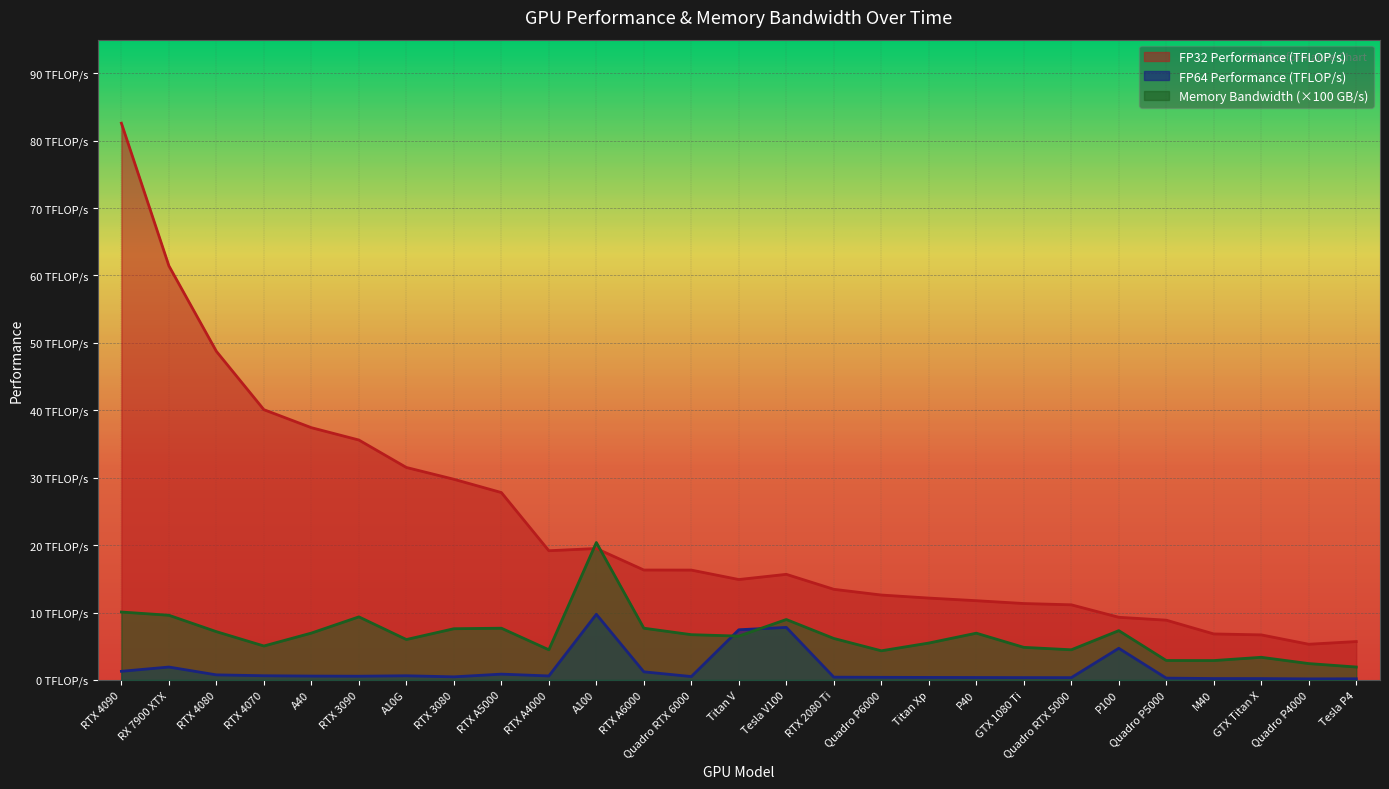

Where does the FP32 Performance (TFLOP/s) series first go above 15?

RTX 4090